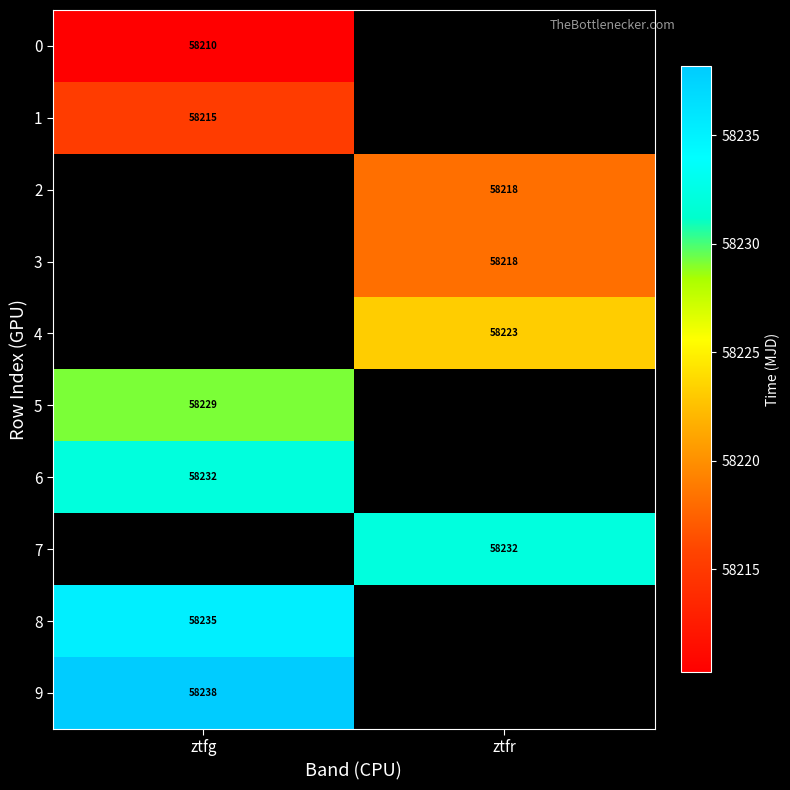

How many values in 8 are above zero?

1